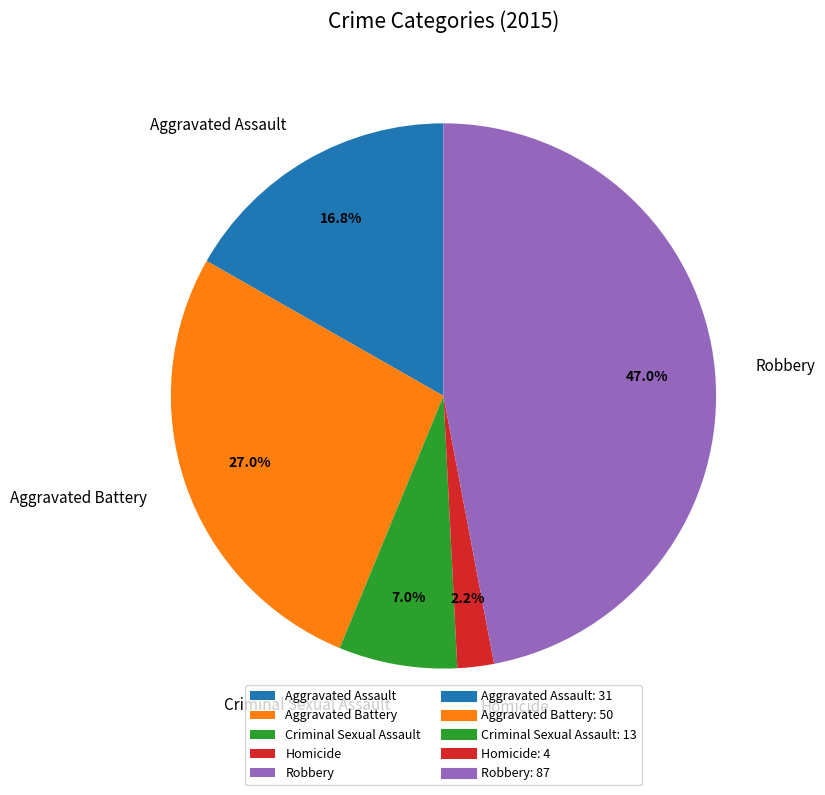

Which slice is the largest?

Robbery